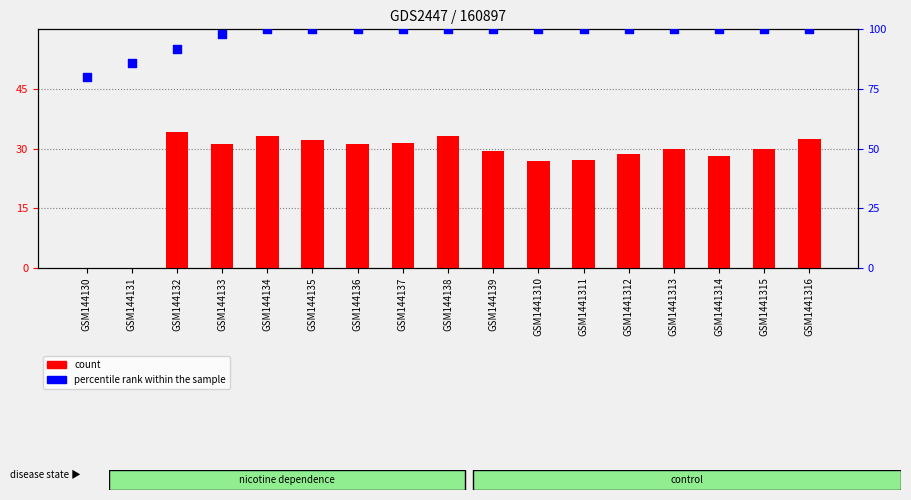

Which series contains the lowest Y value?

count